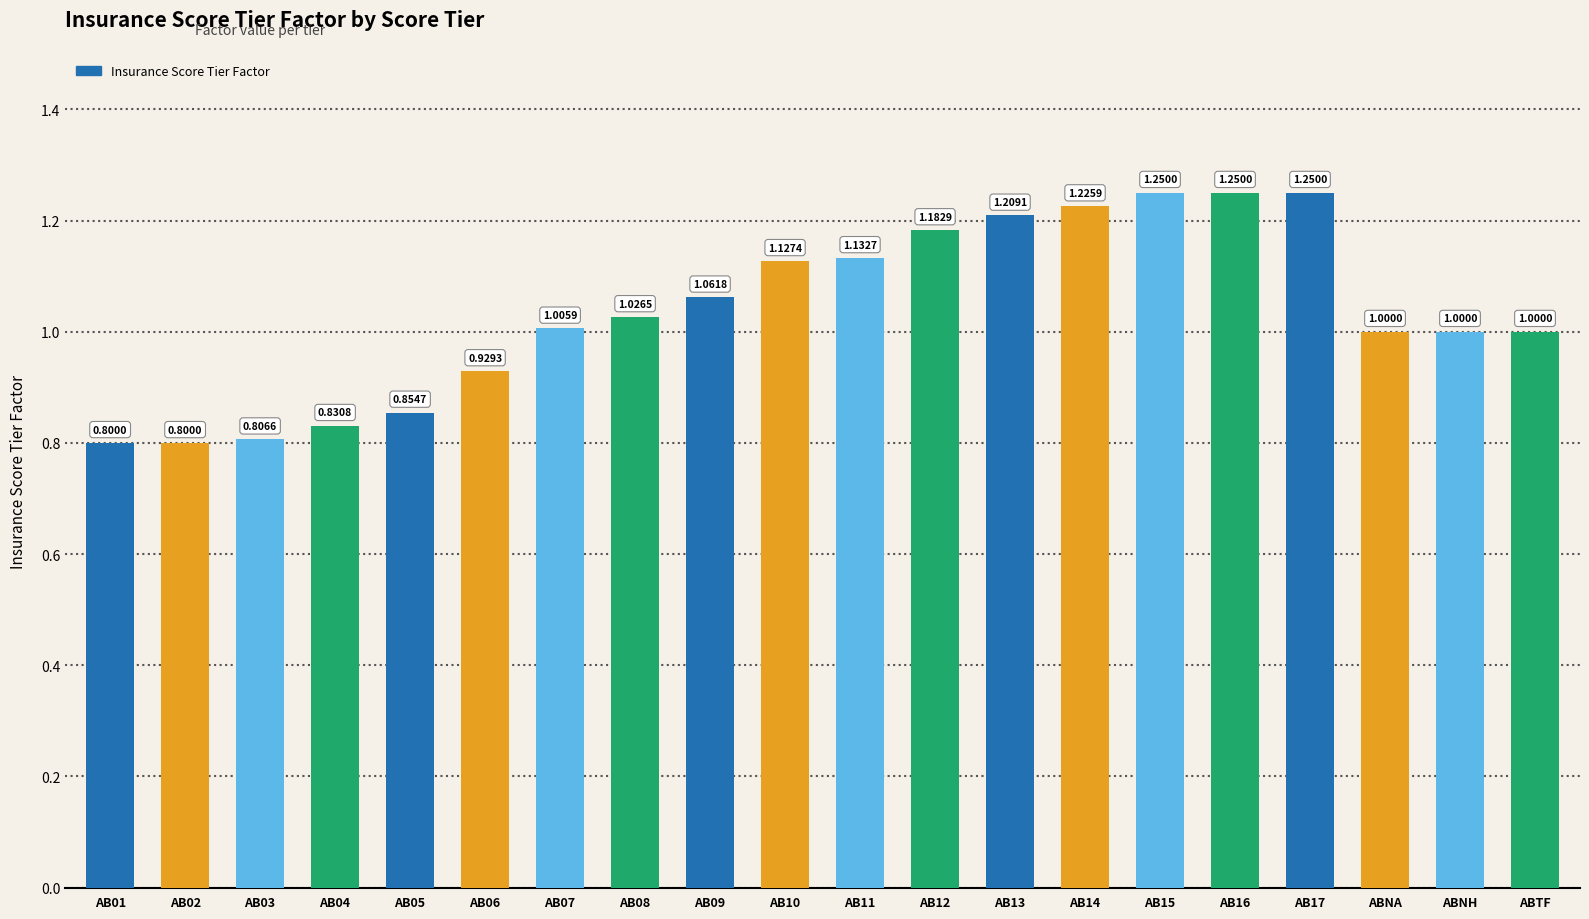

Which has a higher value, AB04 or AB02?

AB04